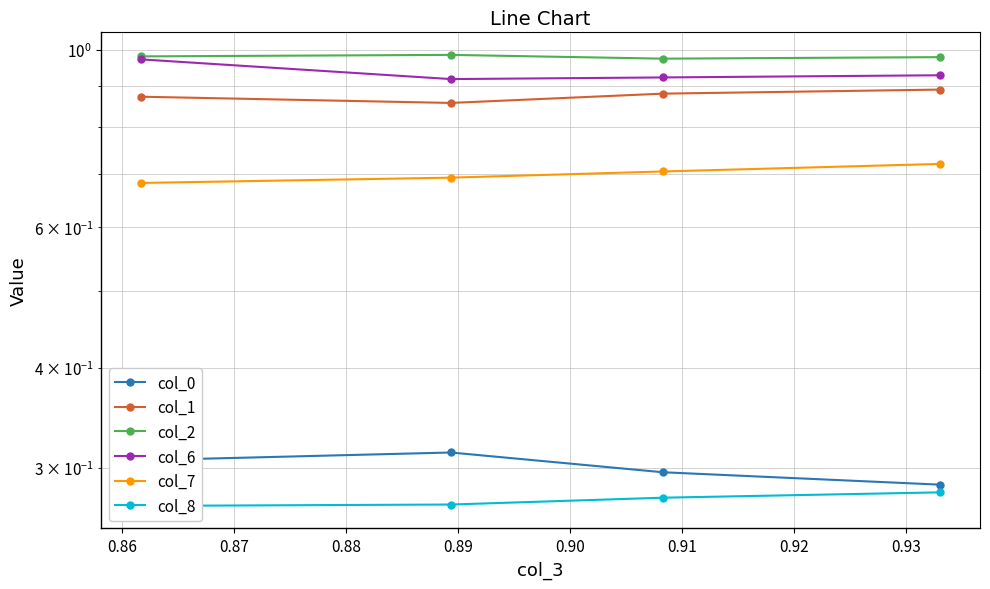

How many interior local valleys does the col_6 series have?

1